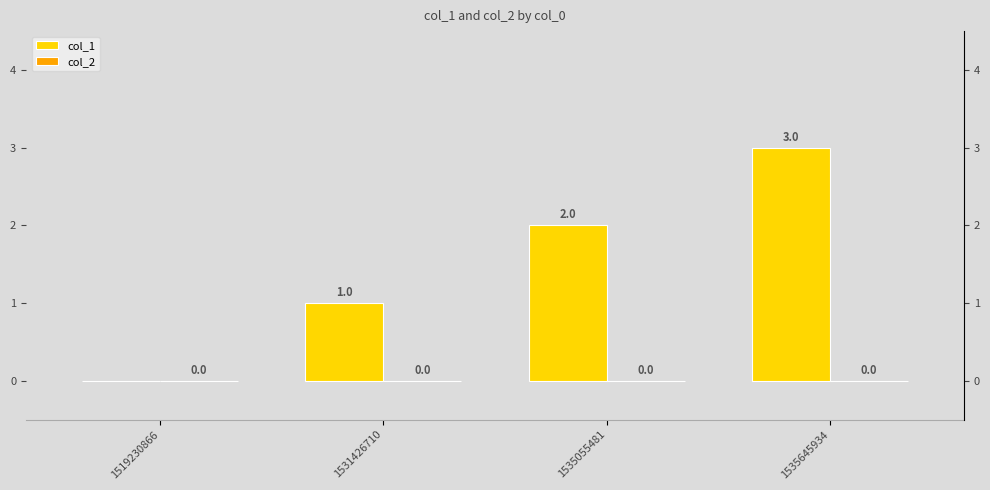

What is the highest value of the col_1 series?

3